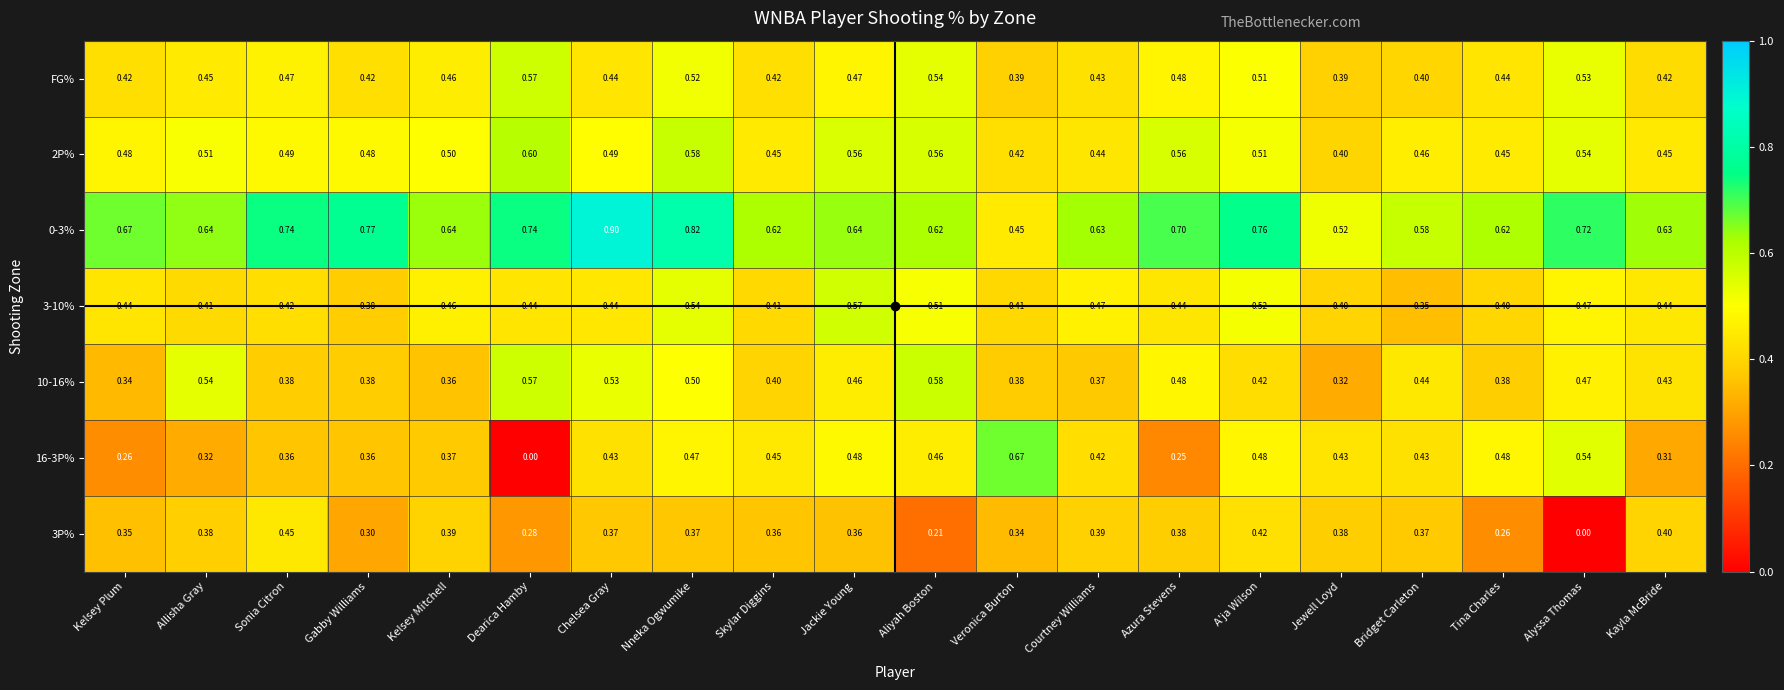

Where is 0-3% nearest to the value 0?

Veronica Burton